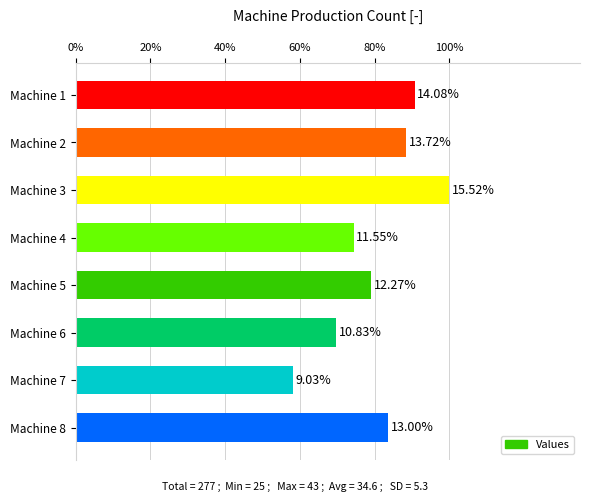

Are the bars horizontal?

Yes